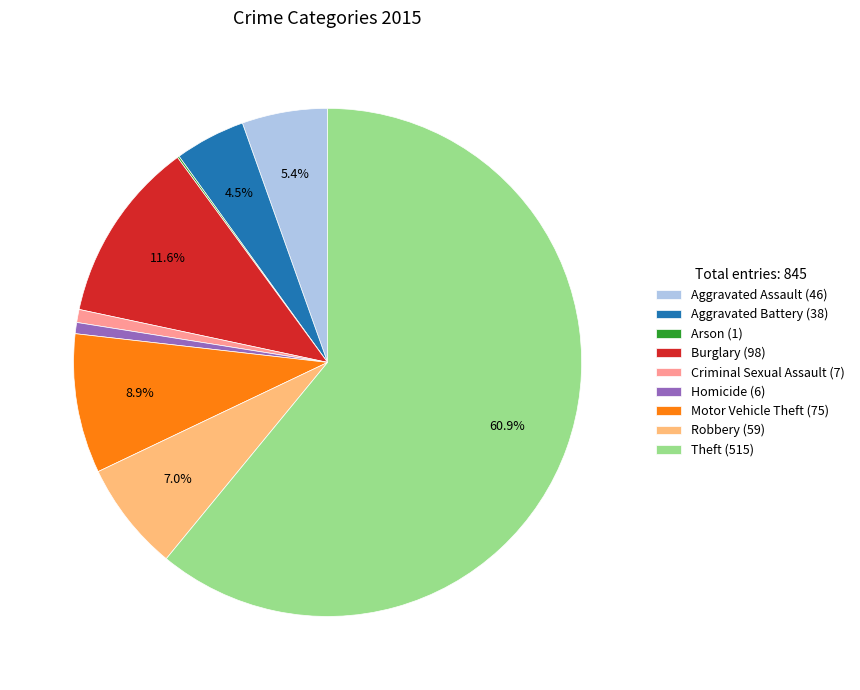

Does Theft (515) account for over 50% of the chart?

Yes